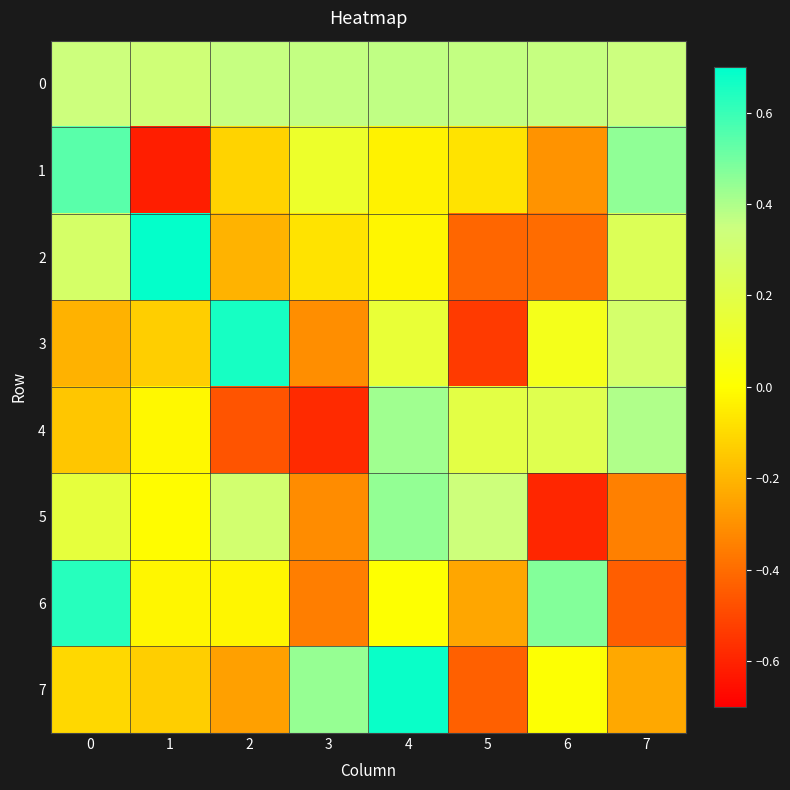

Between 5 and 0, which is larger?

5